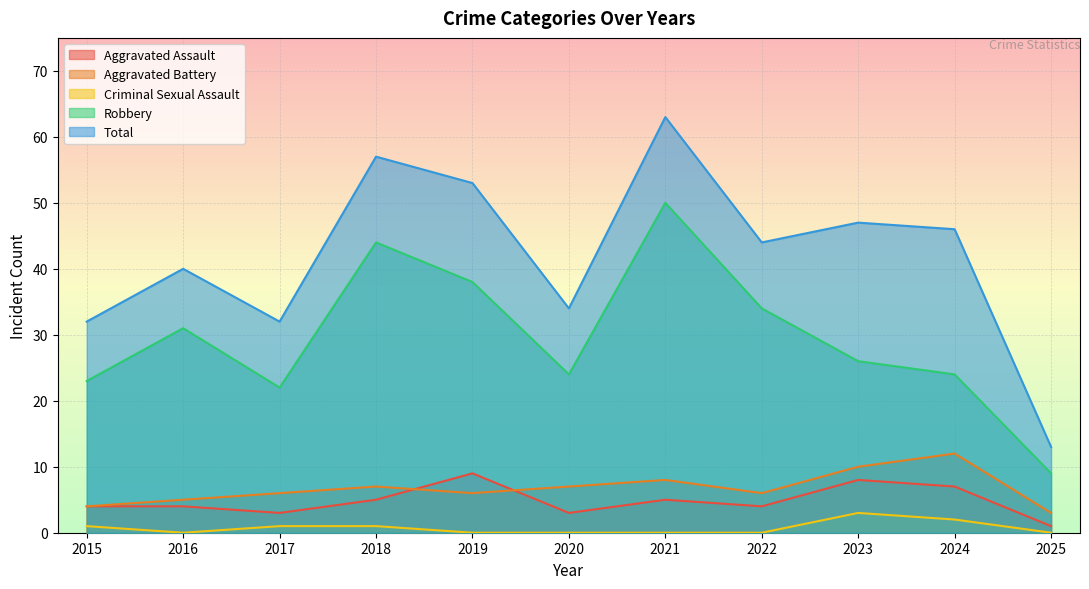

True or false: Aggravated Battery and Aggravated Assault intersect in this chart.

True